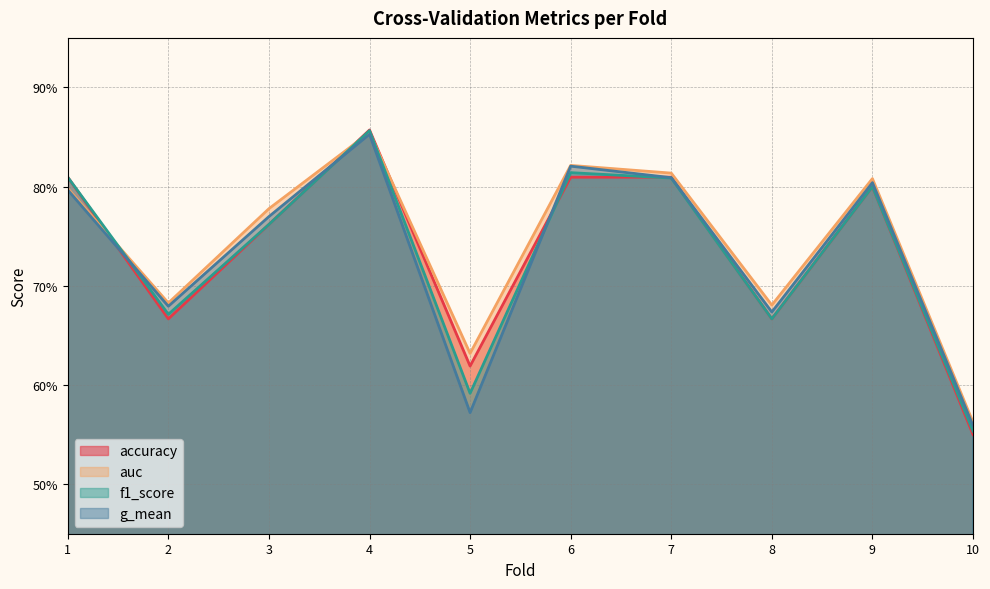

Is it true that f1_score equals 0.8 at 1?

True